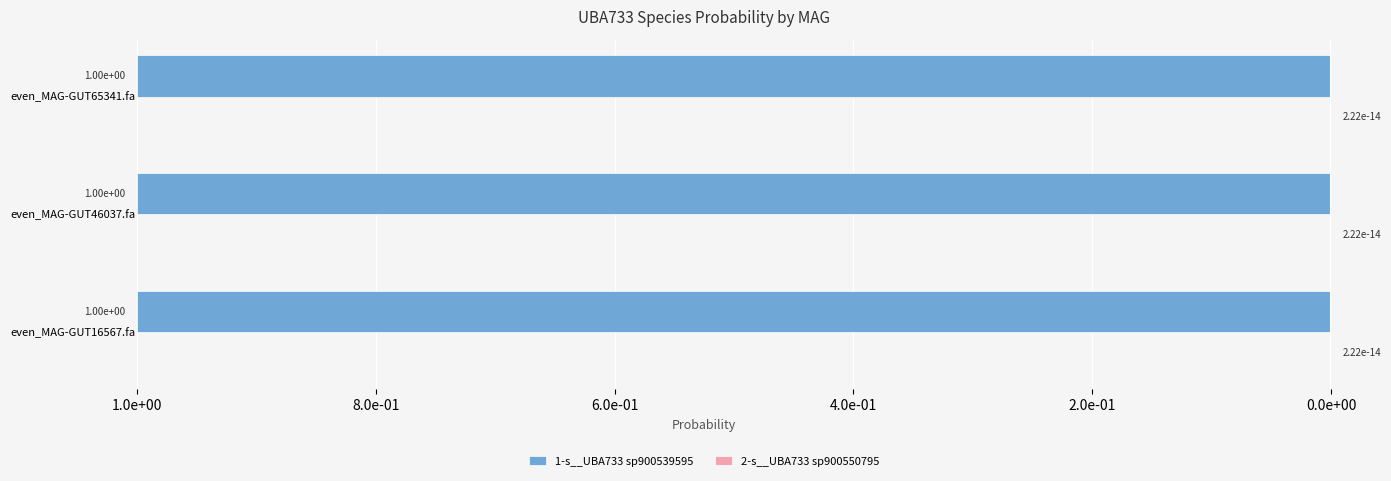

The 1-s__UBA733 sp900539595 series shows 1.0 at even_MAG-GUT46037.fa. True or false?

True